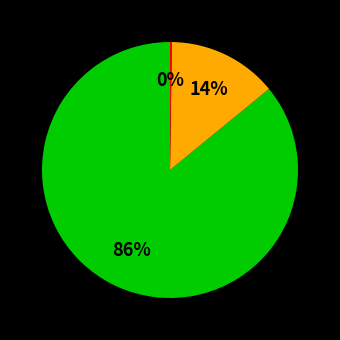

To the nearest percent, what is the difference between the largest and smallest slice percentages?

86%